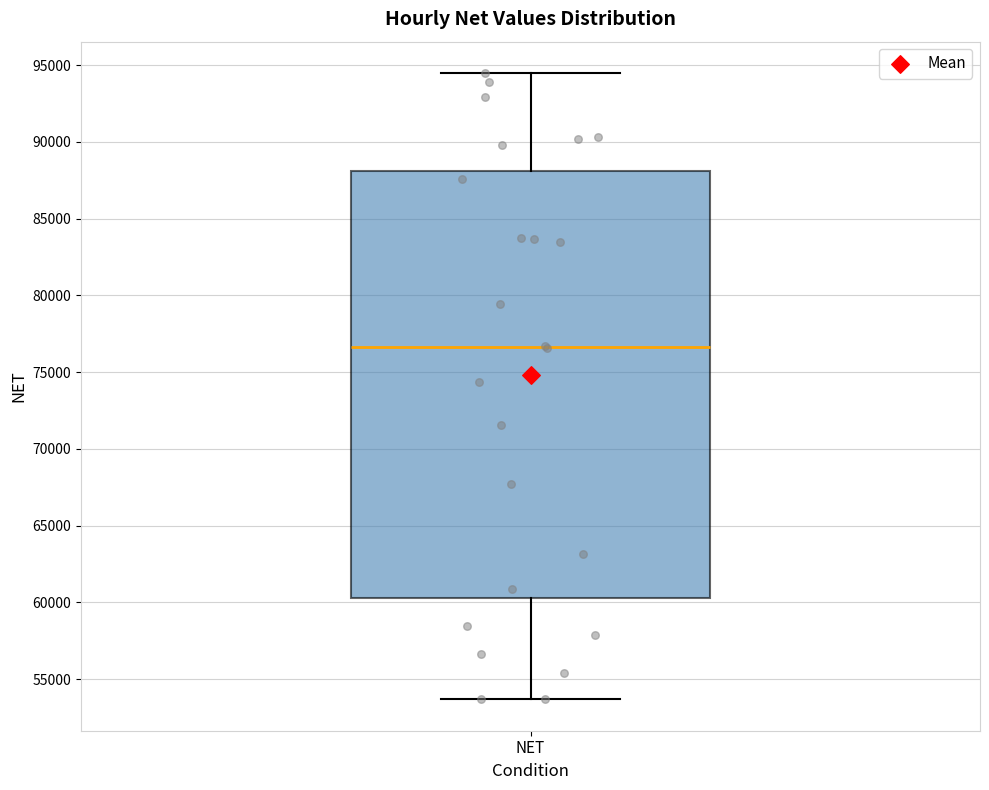

Read this box plot against the y-axis: the position of the median line, the range covered by the box, and the ends of both whiskers. The values are not printed on the chart, so give them approximately, as read against the axis.

median 76500, box 60500 to 88000, whiskers 53500 to 94500